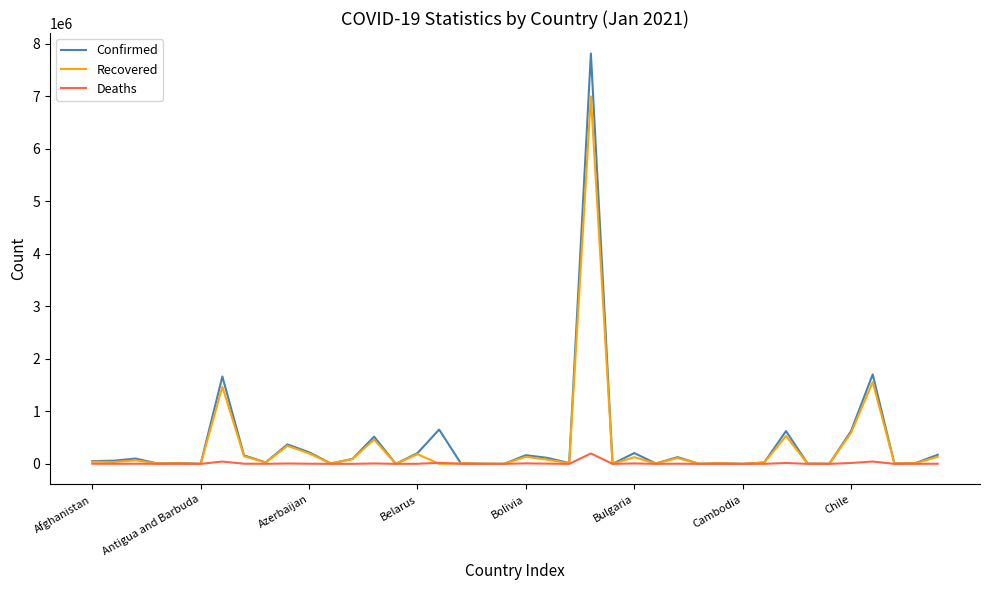

What is the highest value of the Confirmed series?

7810400